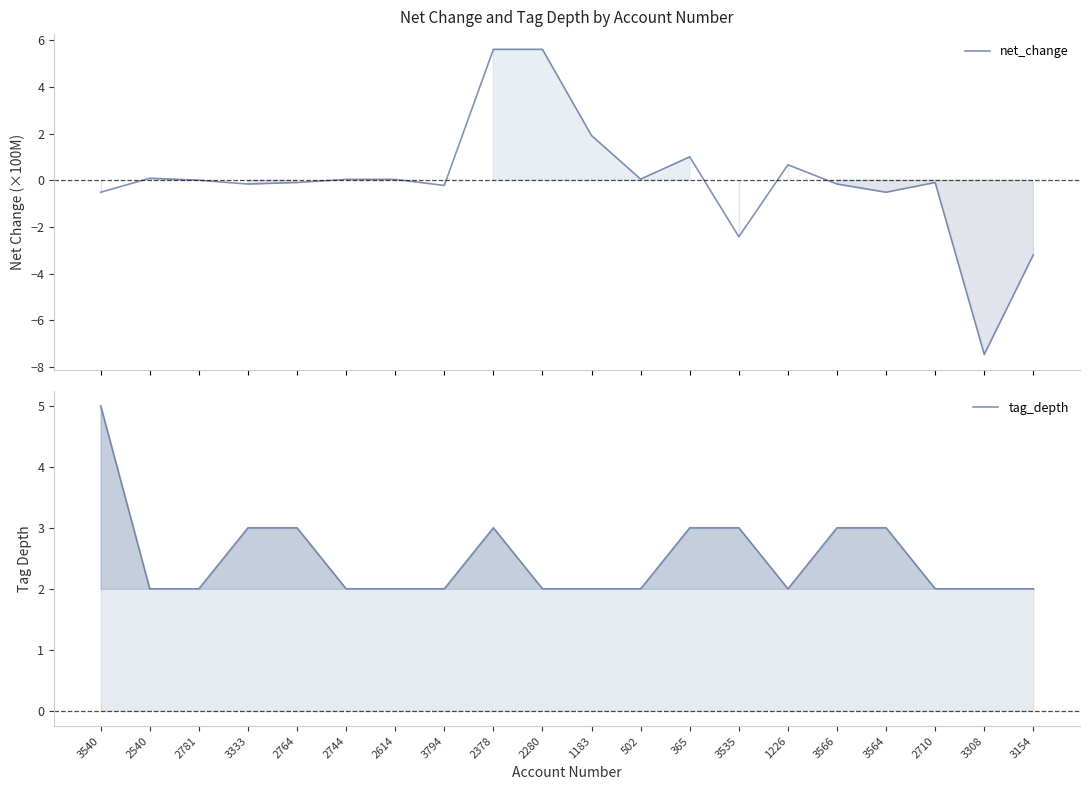

What position from the right is 3308?

2